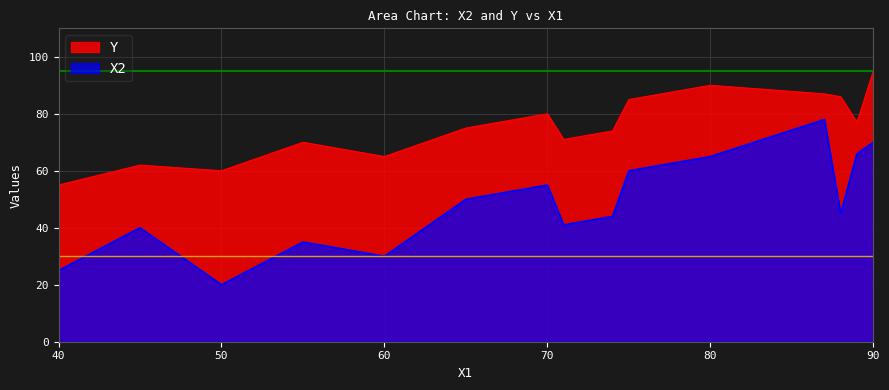

At which category does X2 reach its first local valley?

50